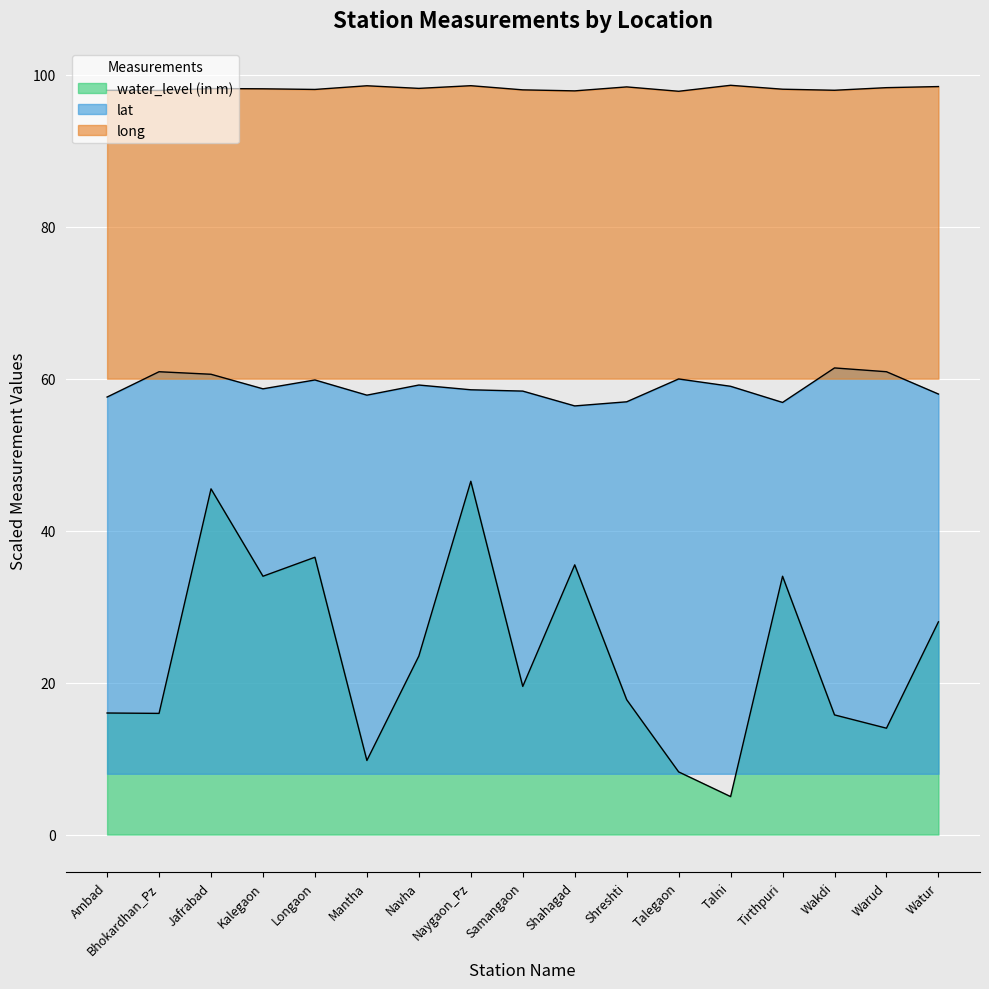

What are all the series names shown in the legend?

water_level (in m), lat, long